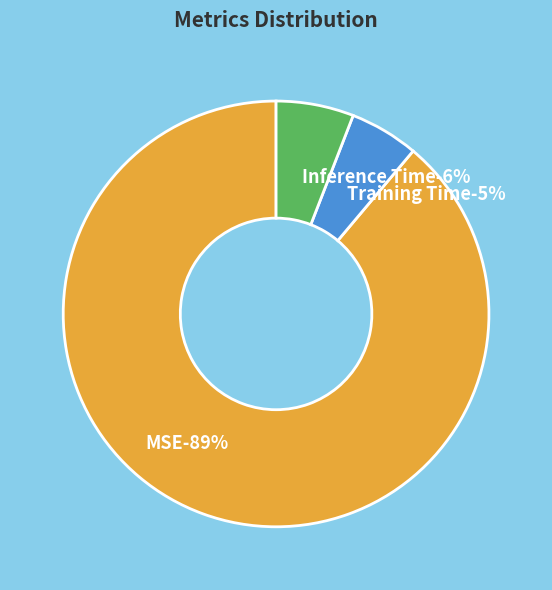

Is Training Time the majority of the pie?

No